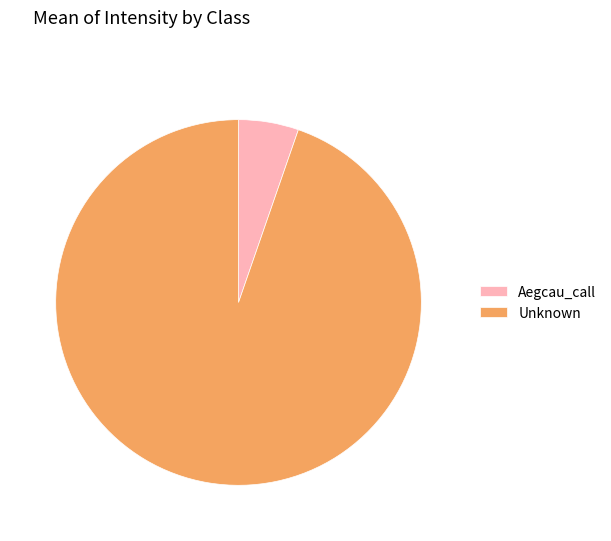

Which slice is the largest?

Unknown